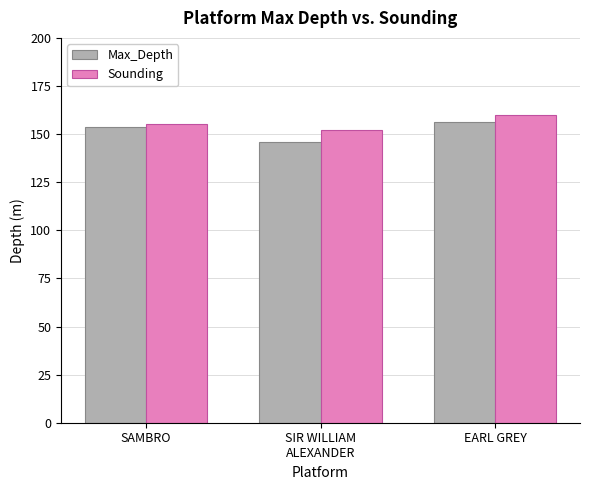

What is the highest value of the Max_Depth series?

156.5